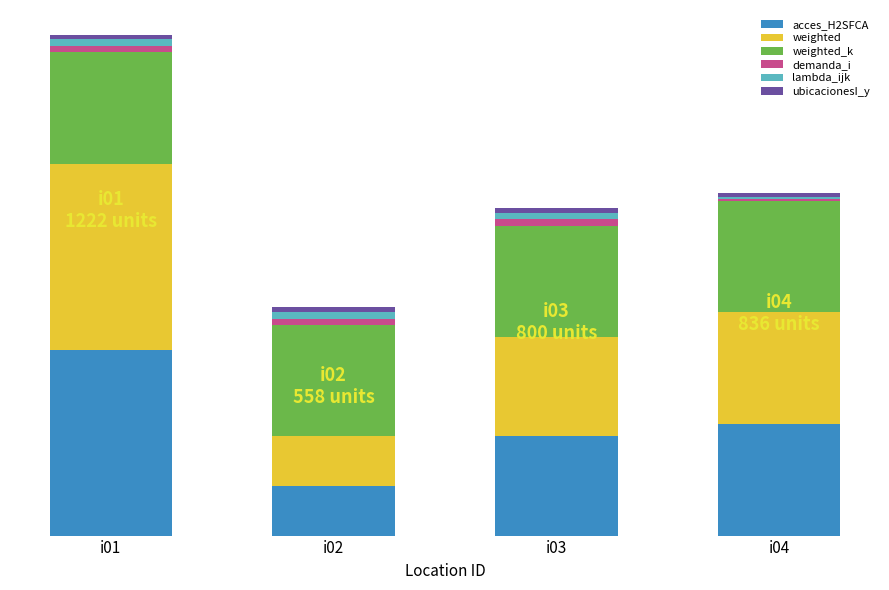

What is the total value across all series at i04?

835.9